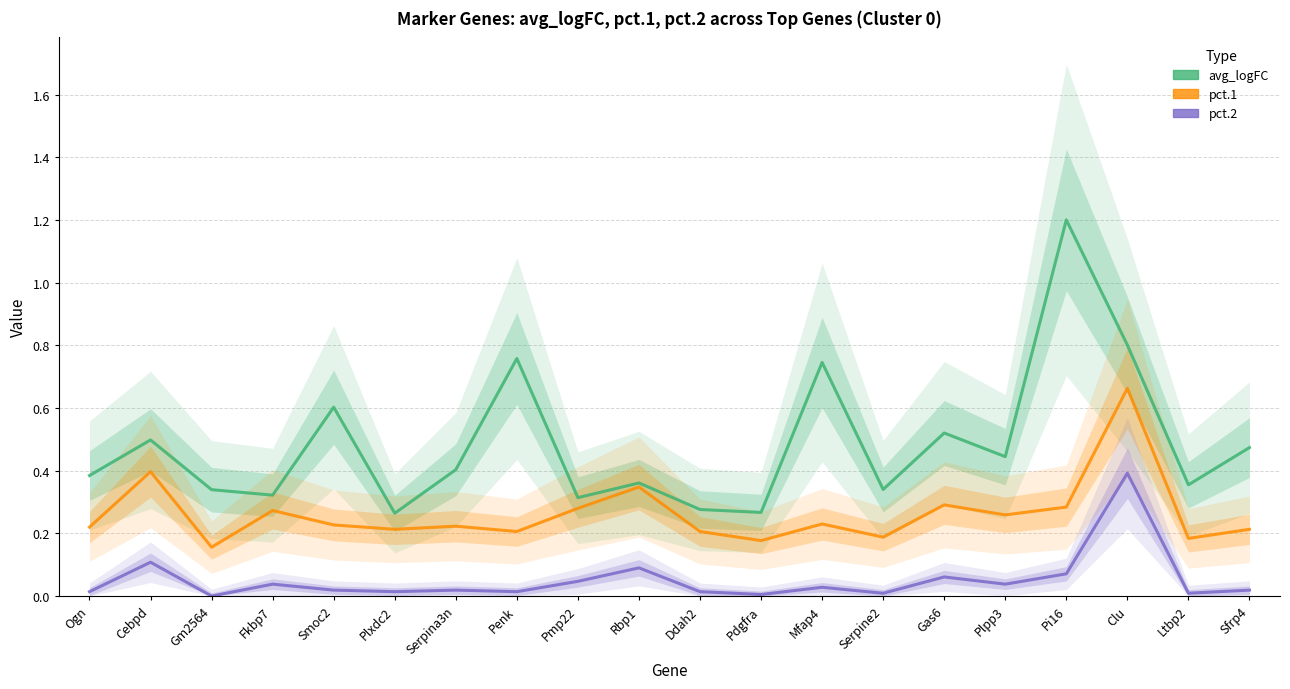

Rank the series by their average value, from highest to lowest.

avg_logFC, pct.1, pct.2